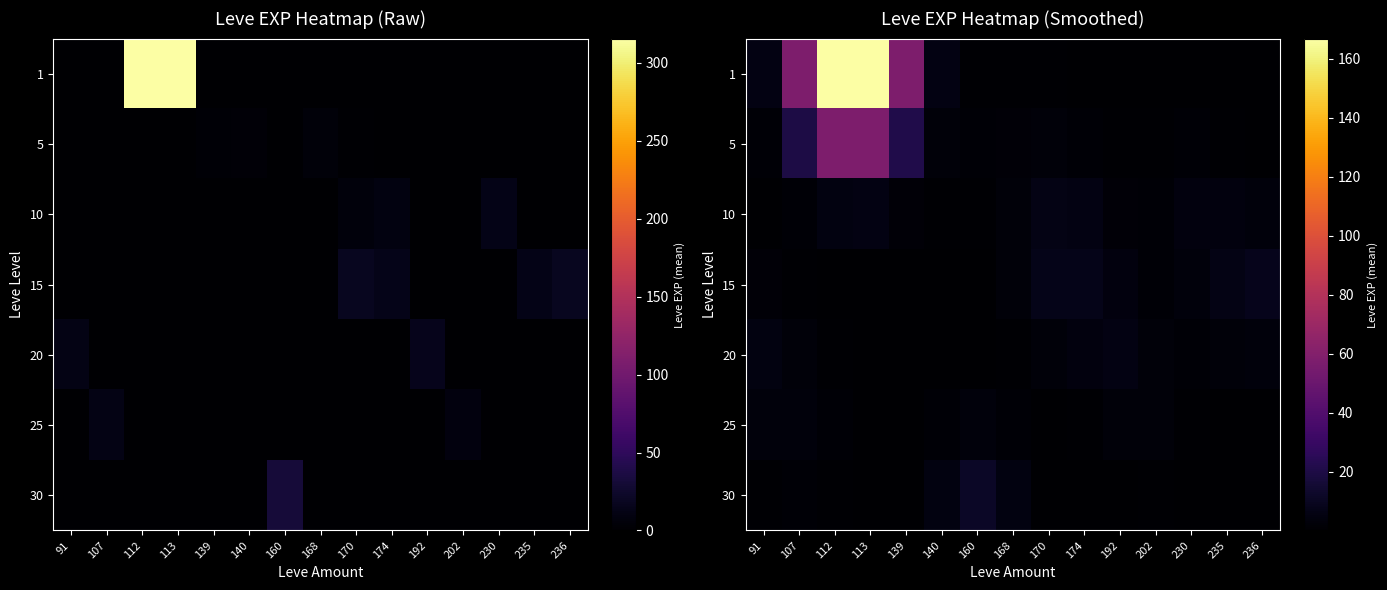

Between 235 and 230, which is larger?

230